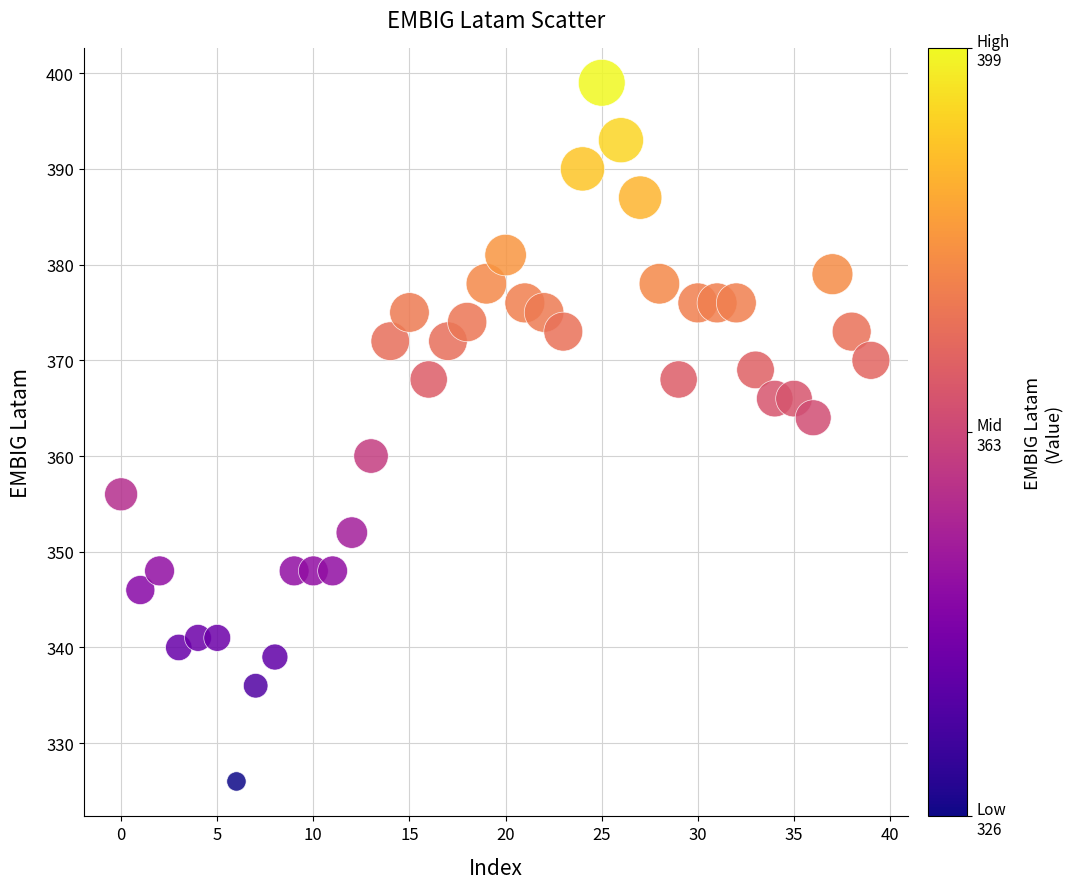

What is the range of Y values (max minus min)?

73